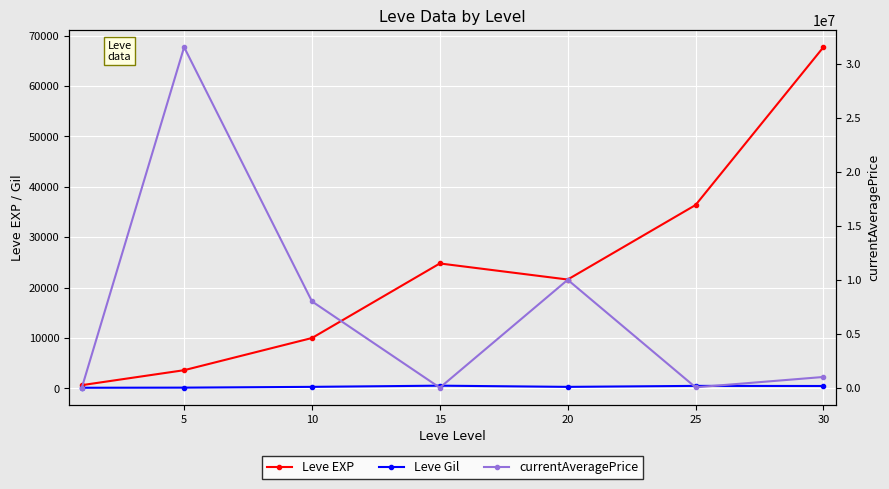

Which series has the widest spread of values?

currentAveragePrice